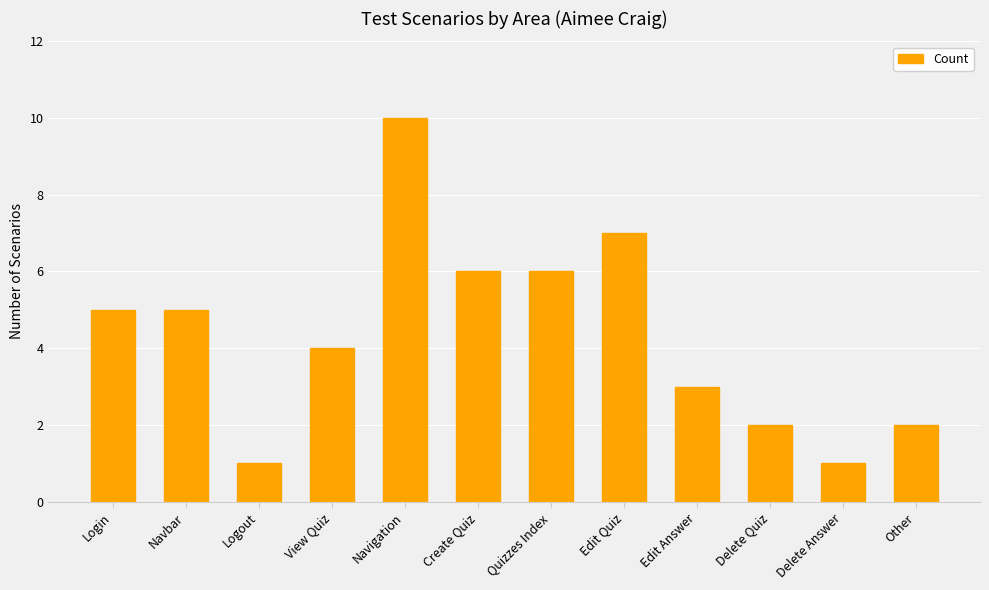

How many values are between 2 and 6?

8